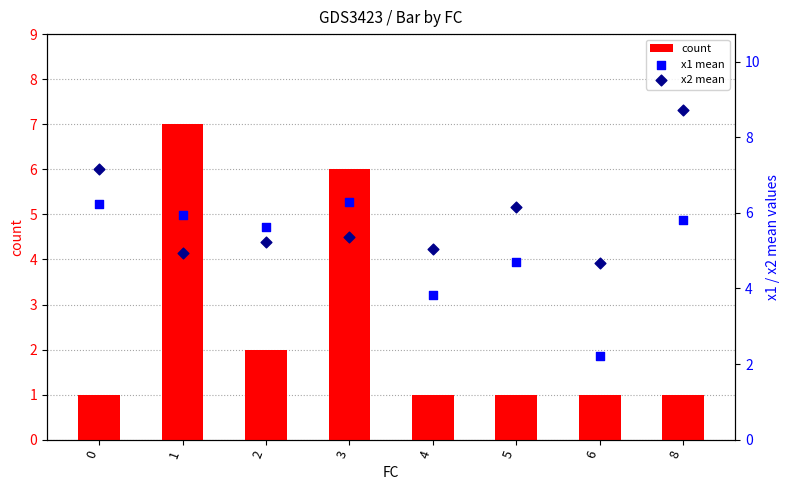

Which series has the largest total across all categories?

x2 mean